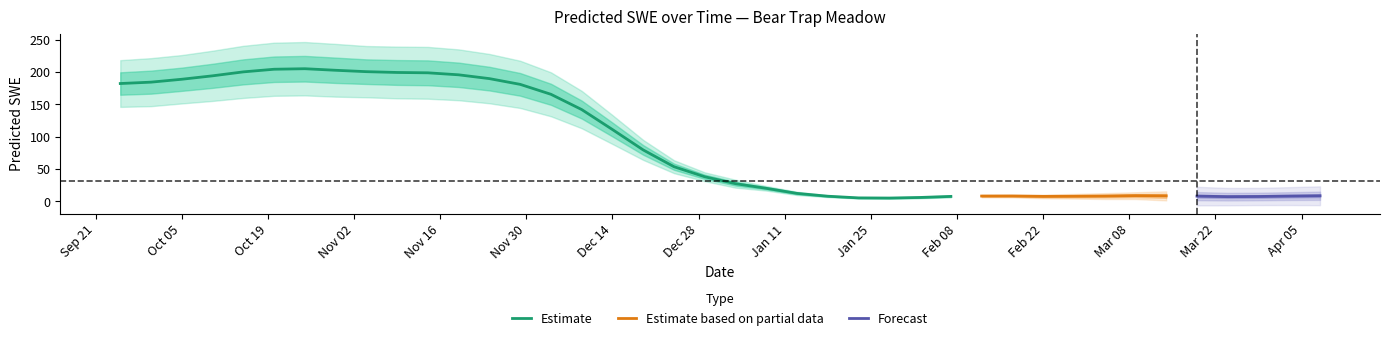

Which label corresponds to the largest value in the chart?

1992-10-25